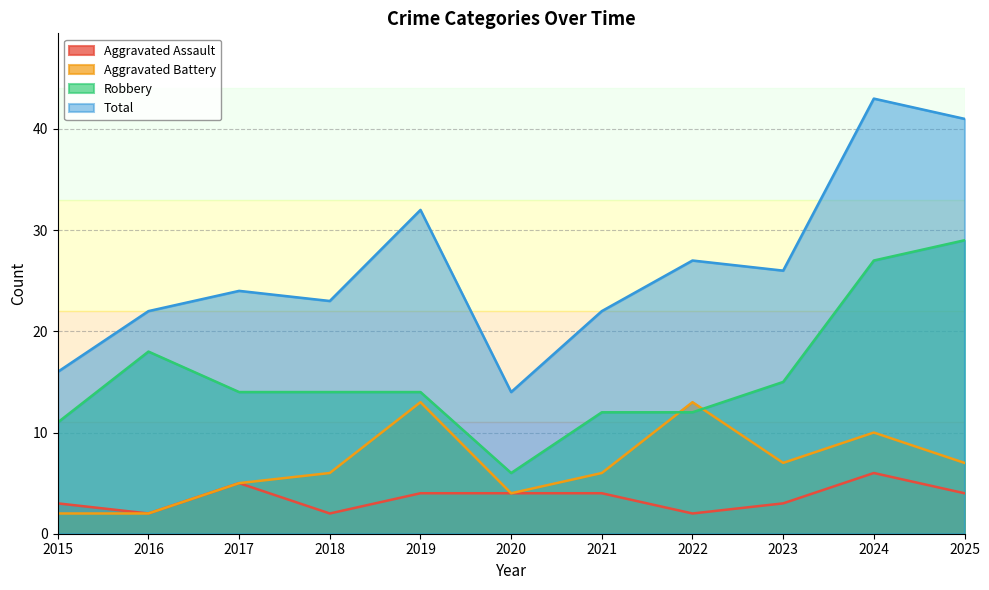

True or false: Total and Robbery cross at least once.

False